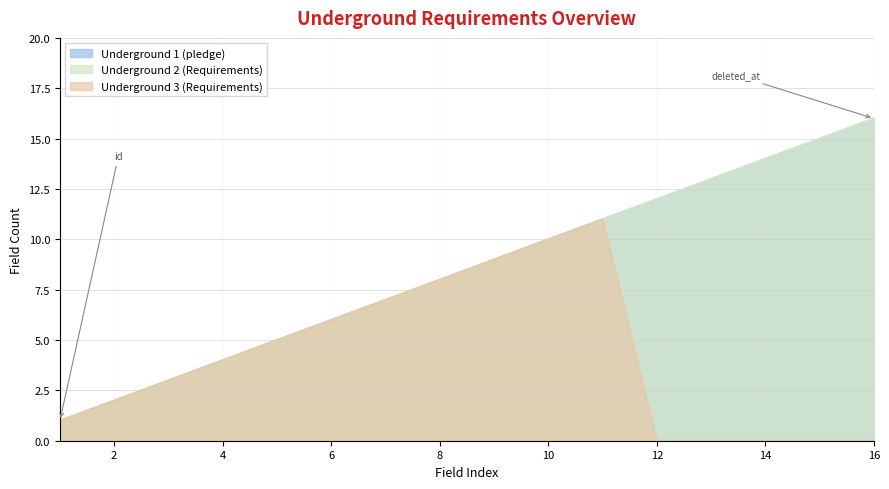

Which category has the highest value in the Underground 3 (Requirements) series?

11